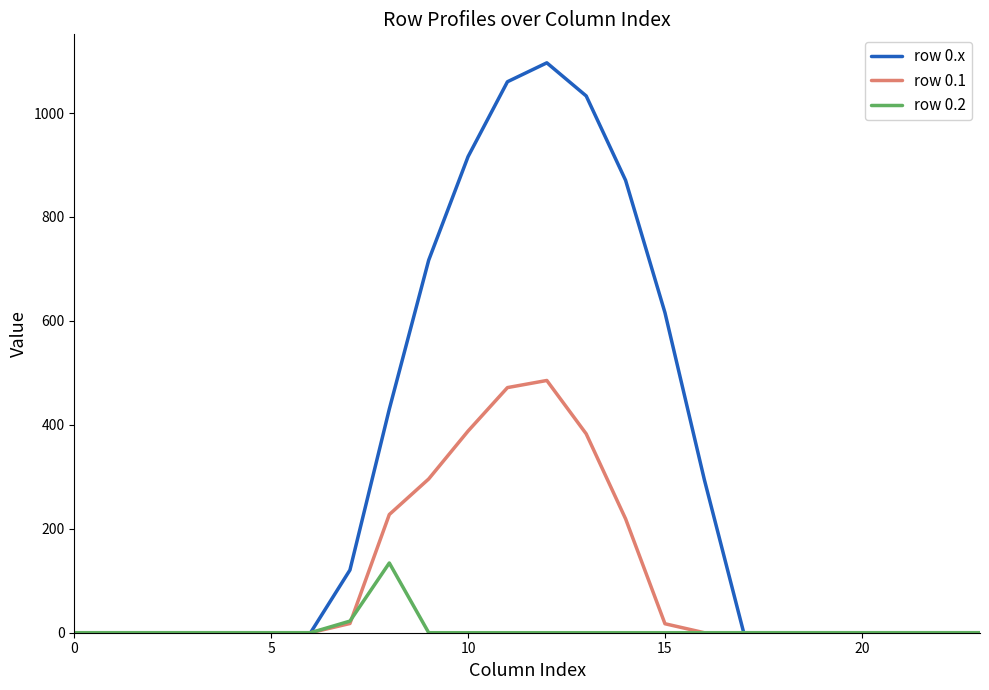

Rank the series by their average value, from lowest to highest.

row 0.2, row 0.1, row 0.x